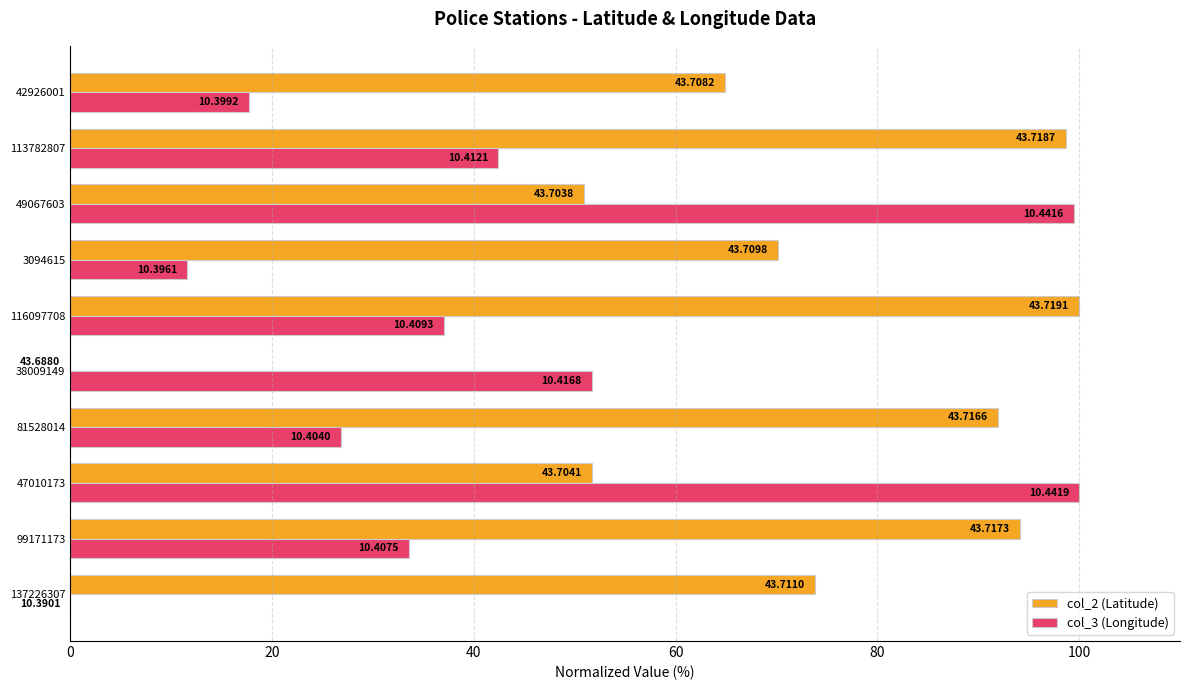

What are all the series names shown in the legend?

col_2 (Latitude), col_3 (Longitude)